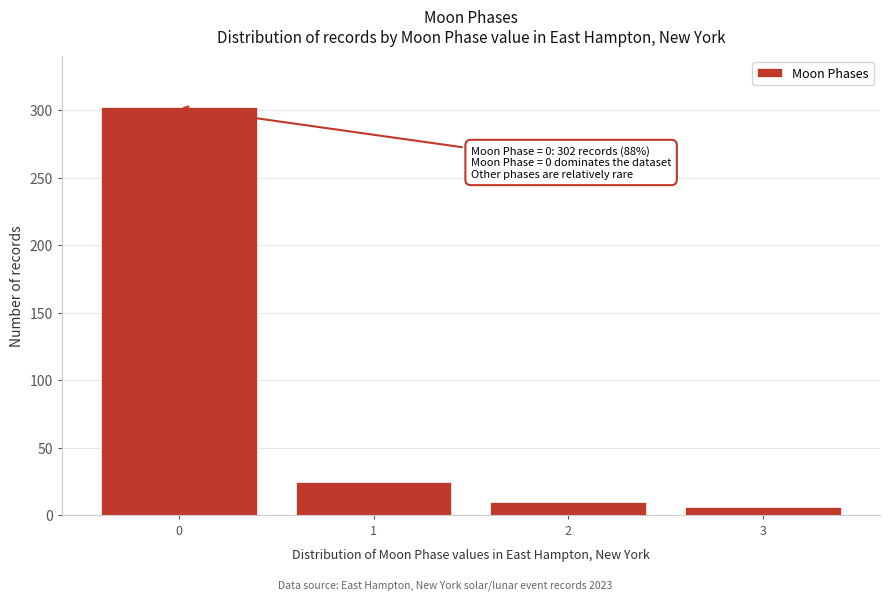

Reading left to right, what are all the values shown in this chart?

302	25	10	6